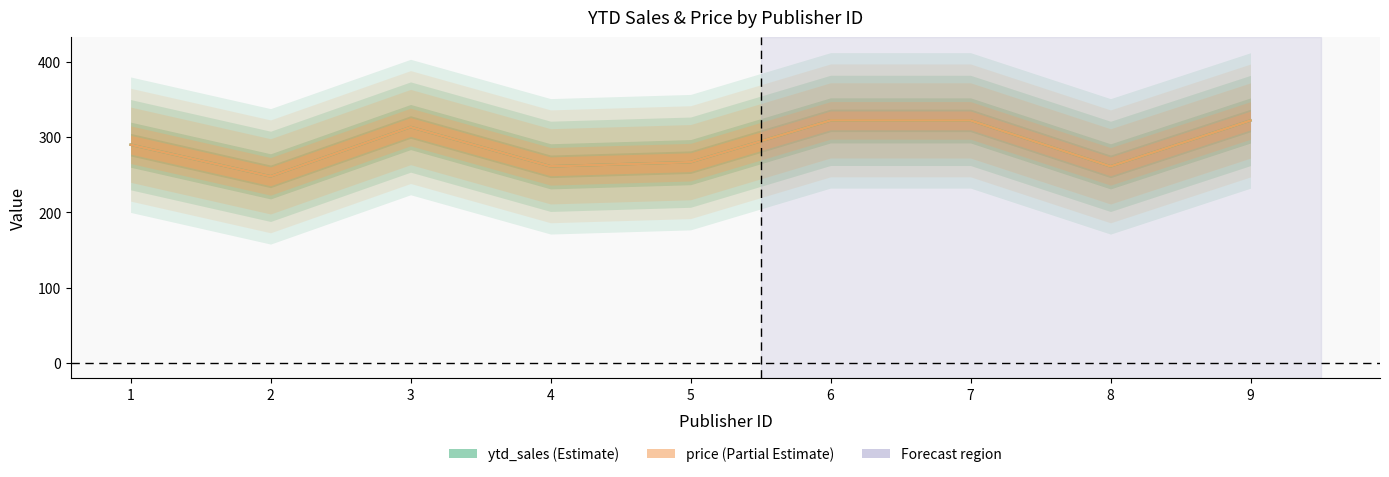

Which series has the largest total across all categories?

ytd_sales